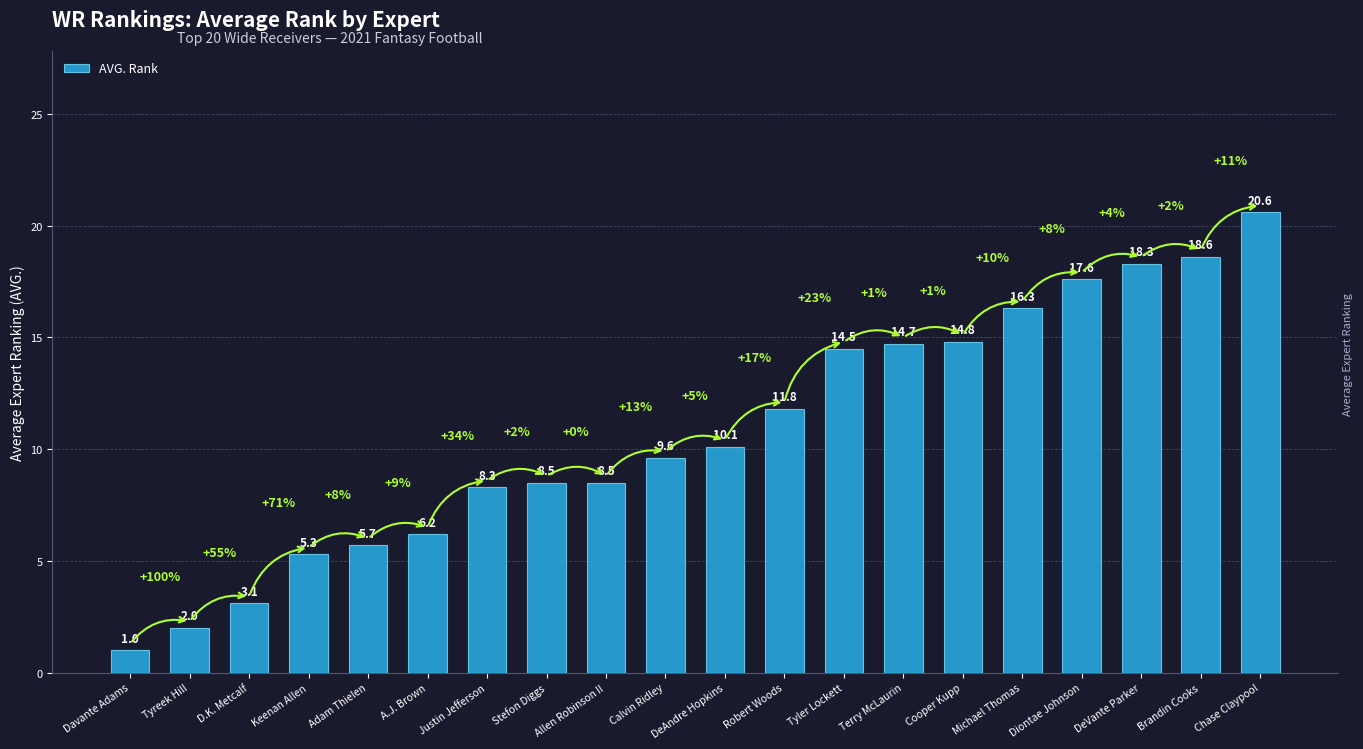

What is the difference between the maximum and minimum values?

19.6